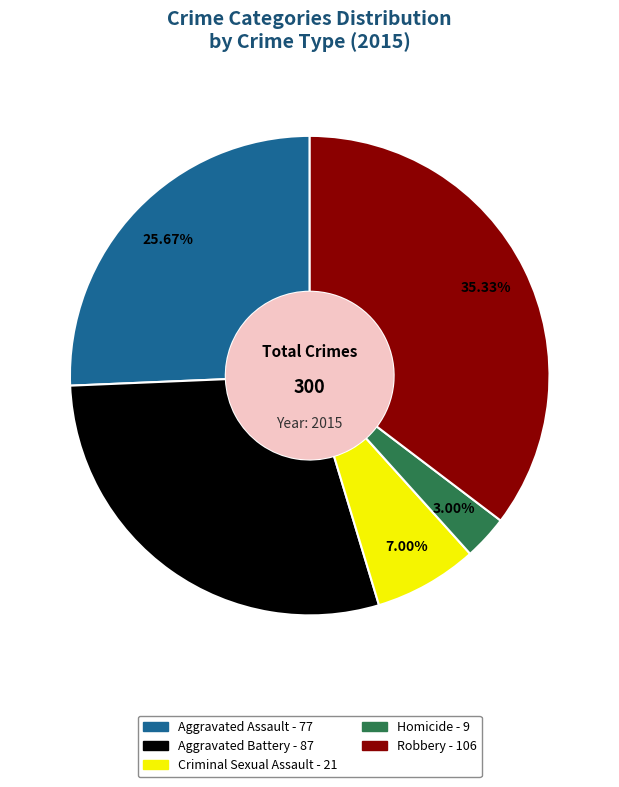

To the nearest percent, what portion does Aggravated Assault represent?

26%